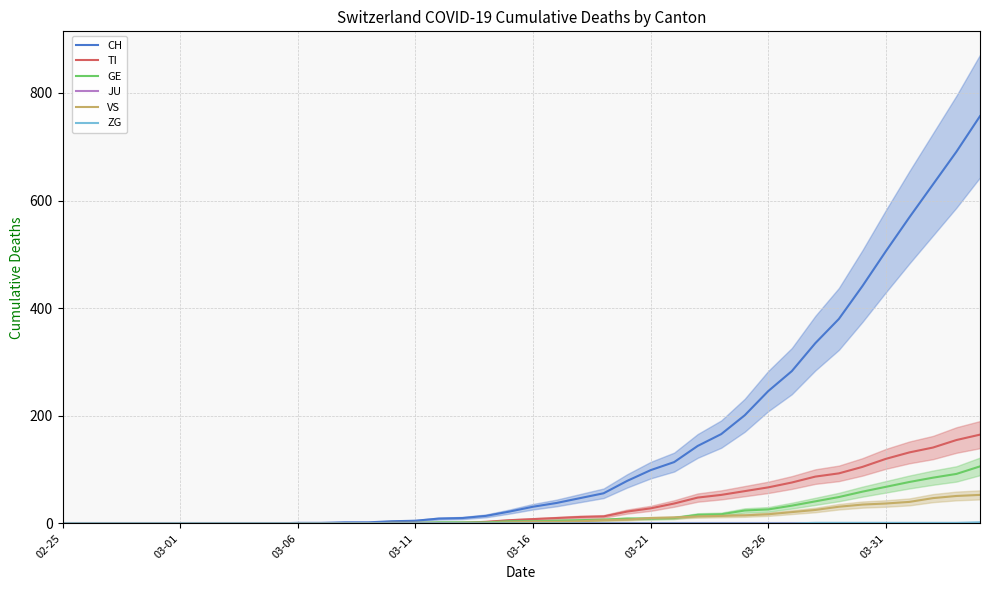

True or false: CH has a value of 99 at 03-21.

True